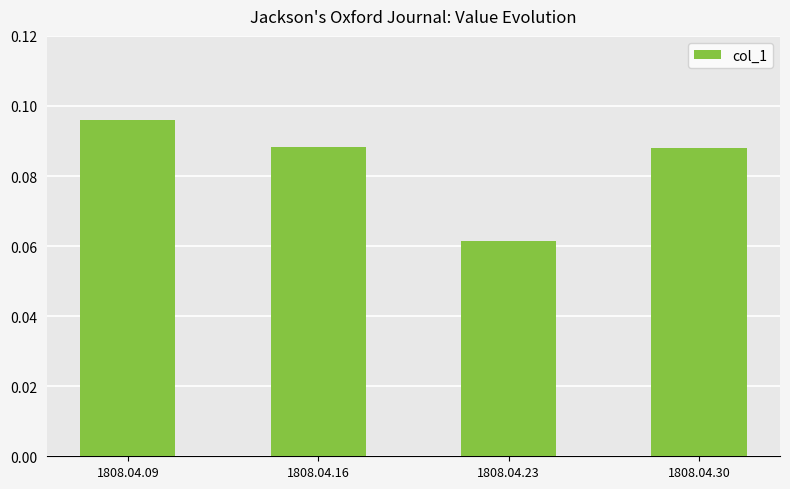

Is it true that the value at 1808.04.09 is 0.2?

False